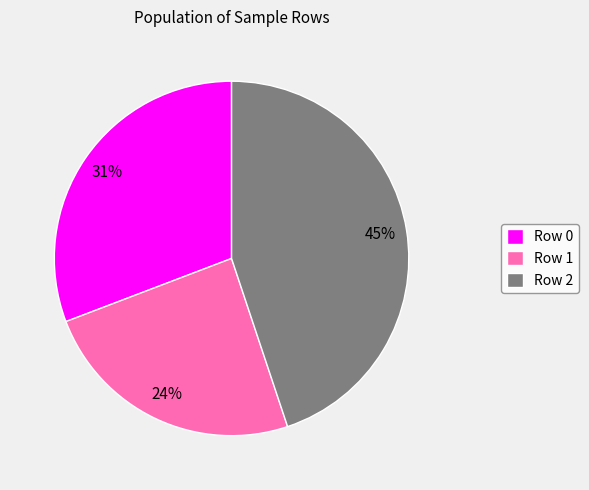

Which slice is the largest?

Row 2